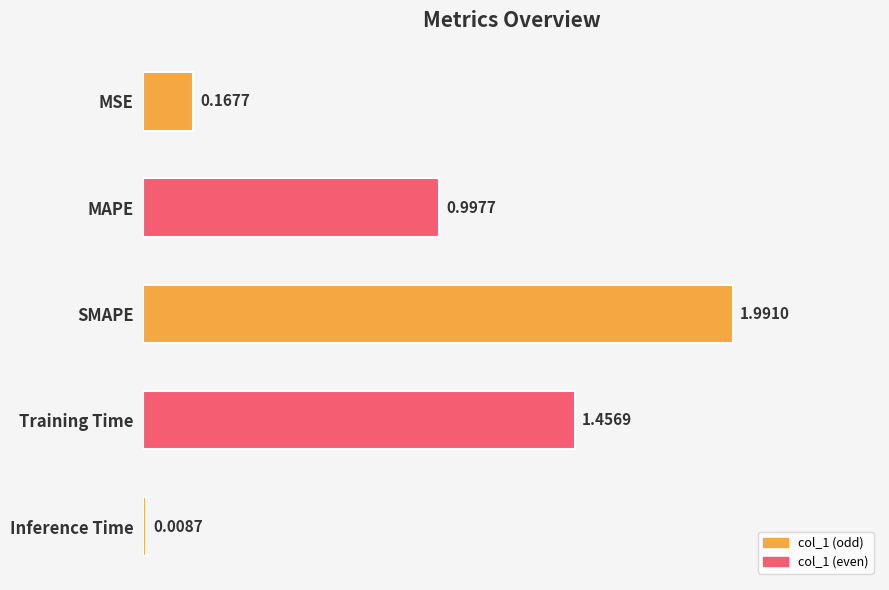

What is the label of the 5th bar from the top?

Inference Time